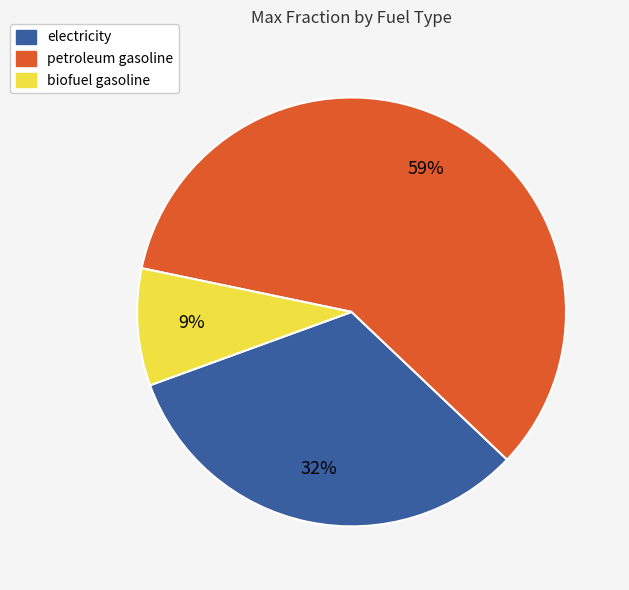

Do biofuel gasoline and petroleum gasoline together represent more than half of the pie?

Yes